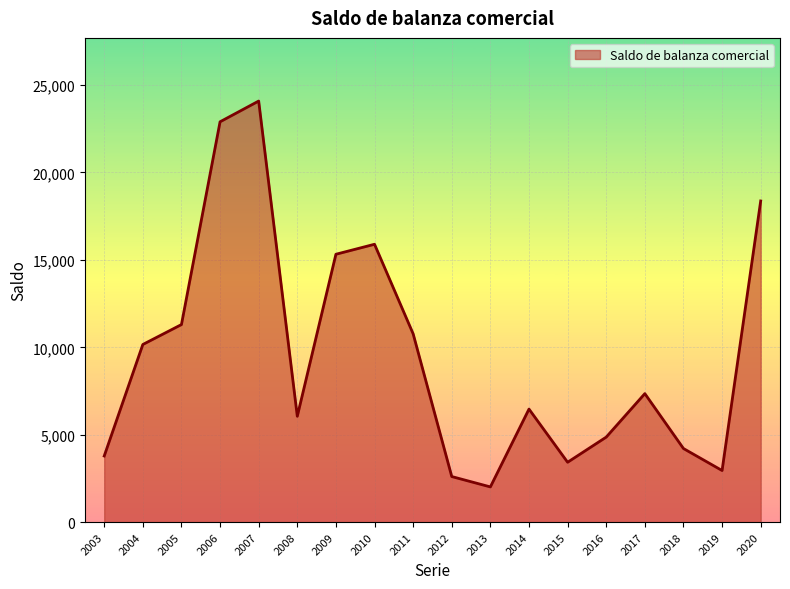

The chart shows a value of 10161 at 2004. True or false?

True